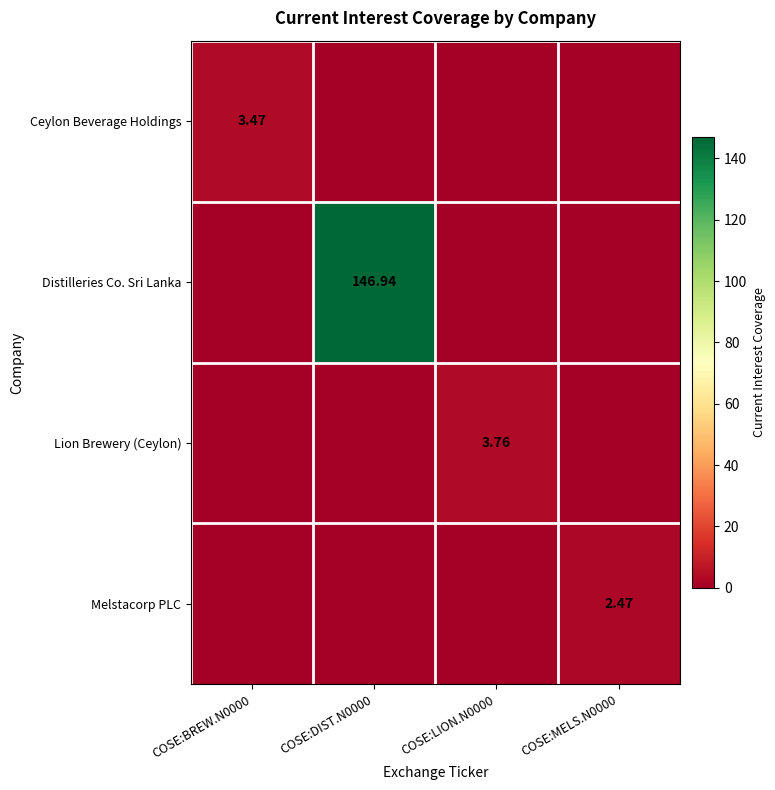

Is the value of Melstacorp PLC at COSE:MELS.N0000 greater than the value of Ceylon Beverage Holdings at COSE:BREW.N0000?

No